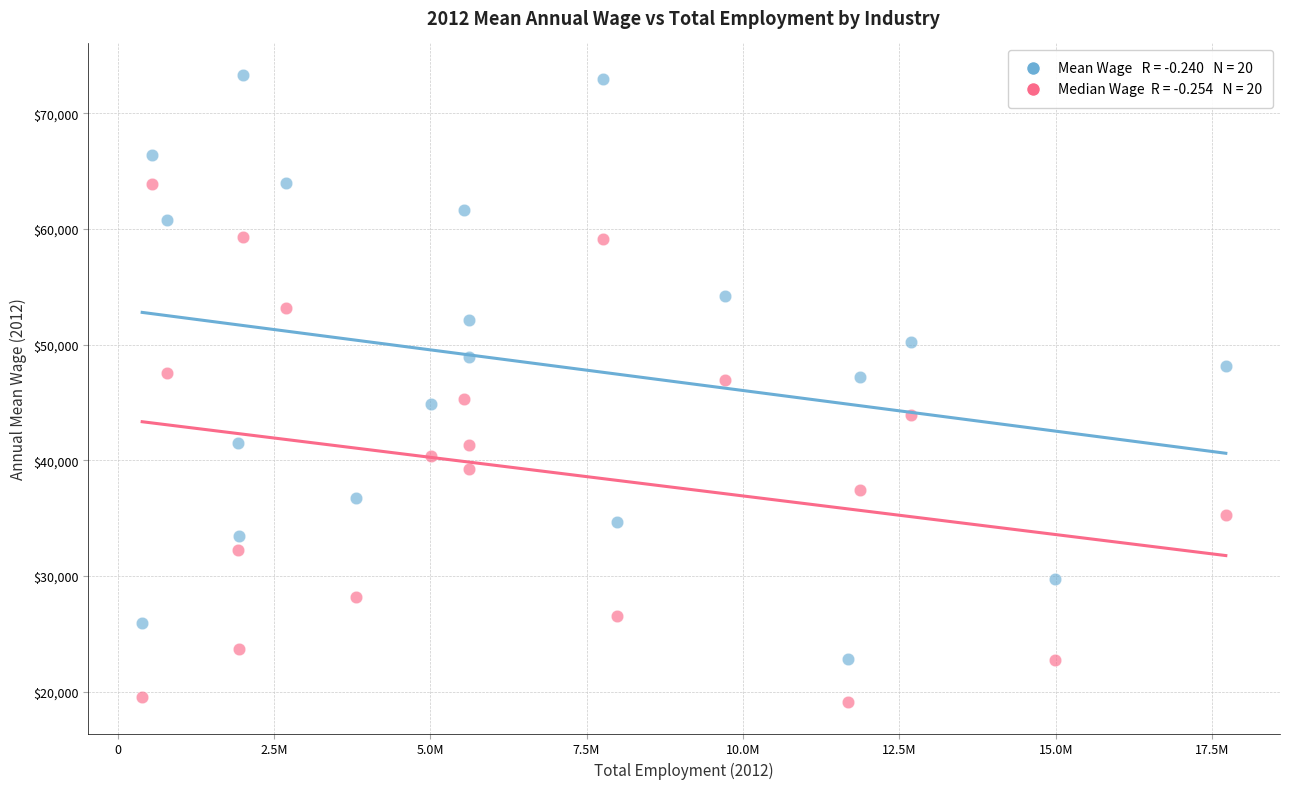

Across all data points, what is the range of X values (max minus min)?

17326250